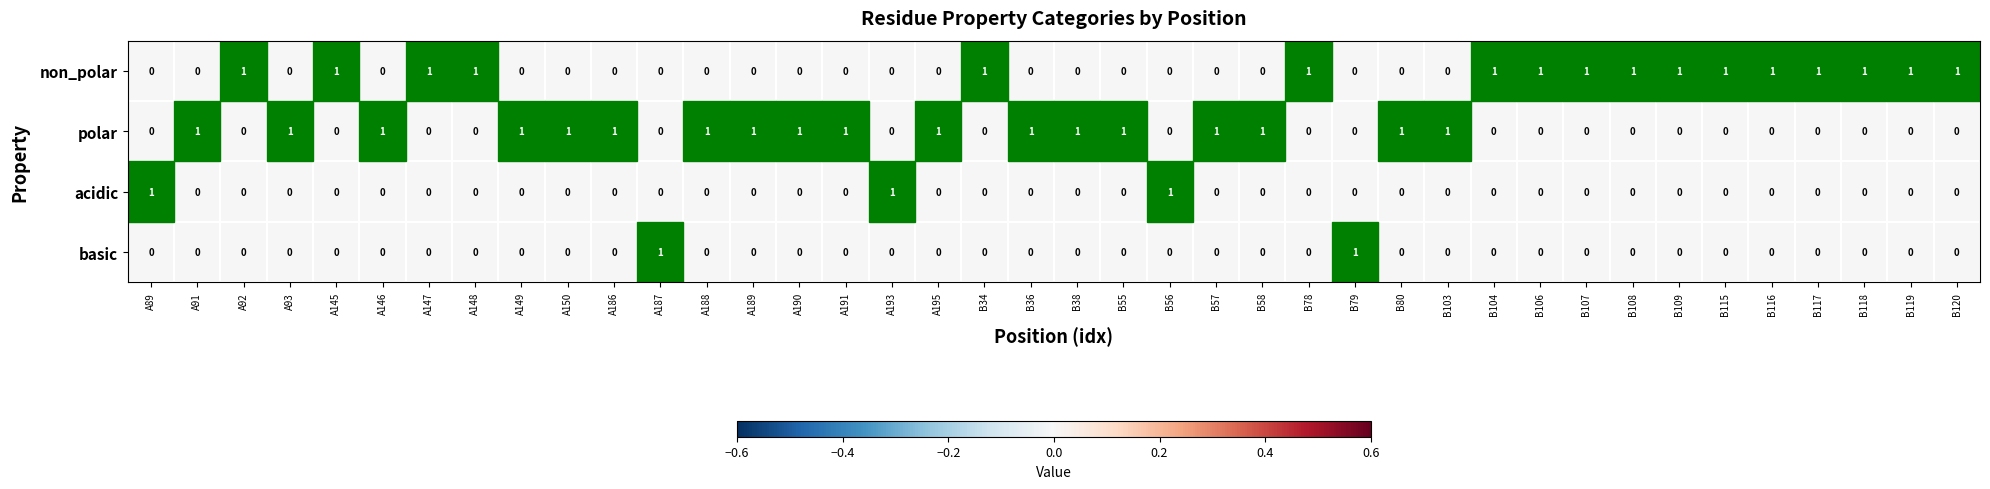

How many values in basic are above zero?

2